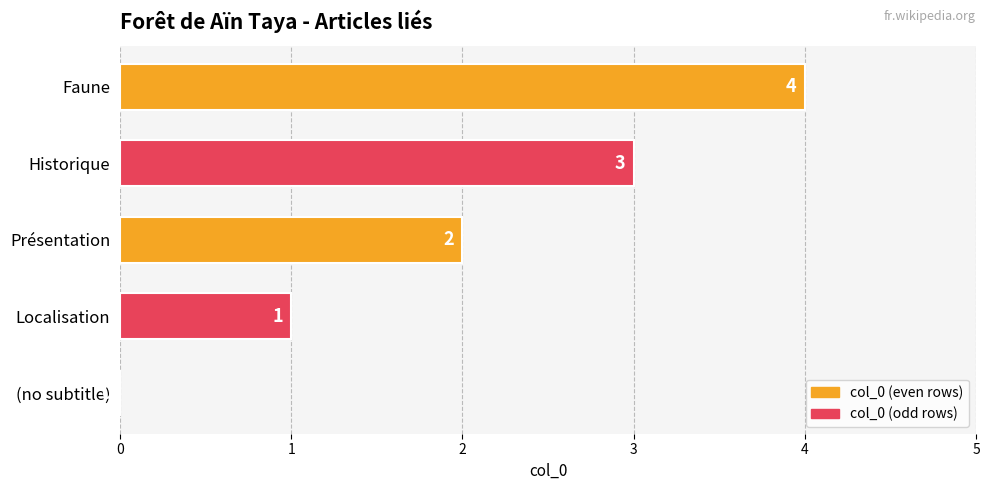

Where is the data nearest to the value 2?

Présentation